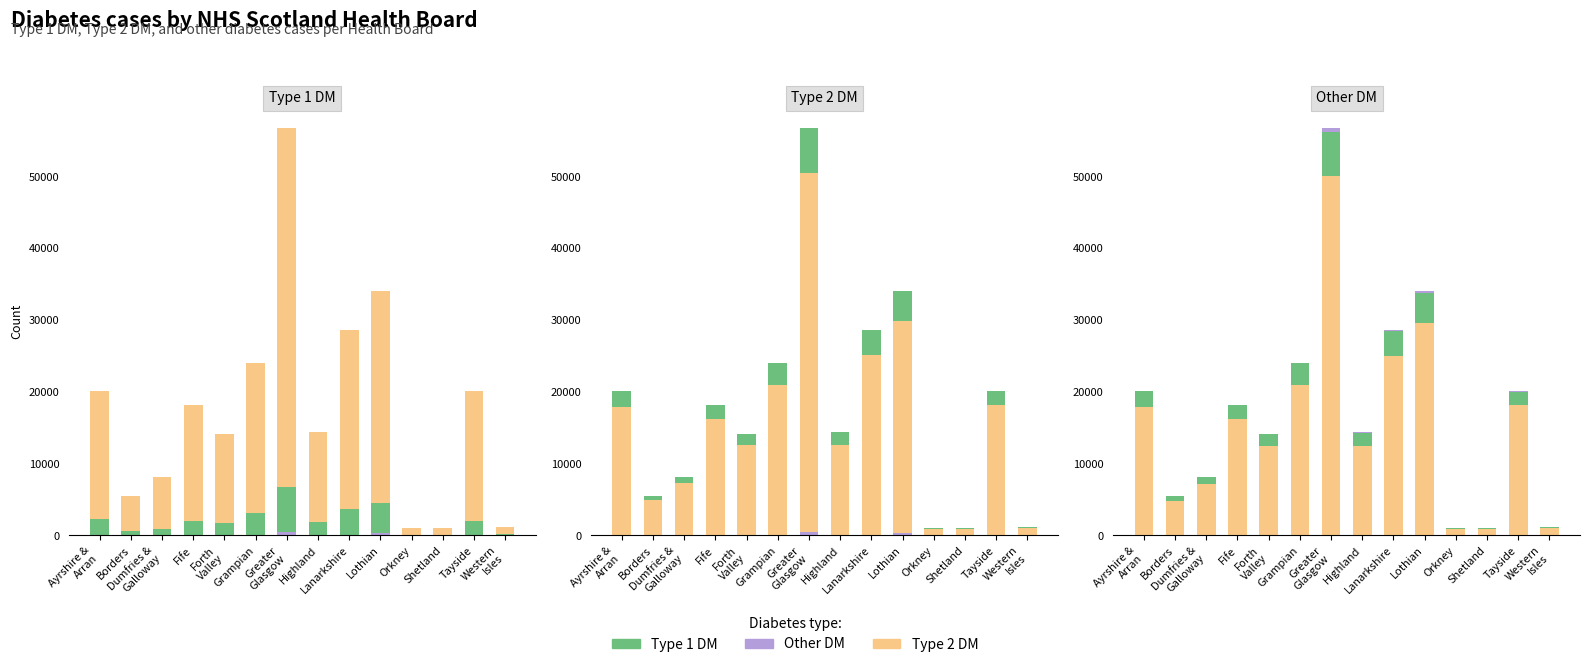

What is the value of the t1dm bar at the 2nd from the left?

614